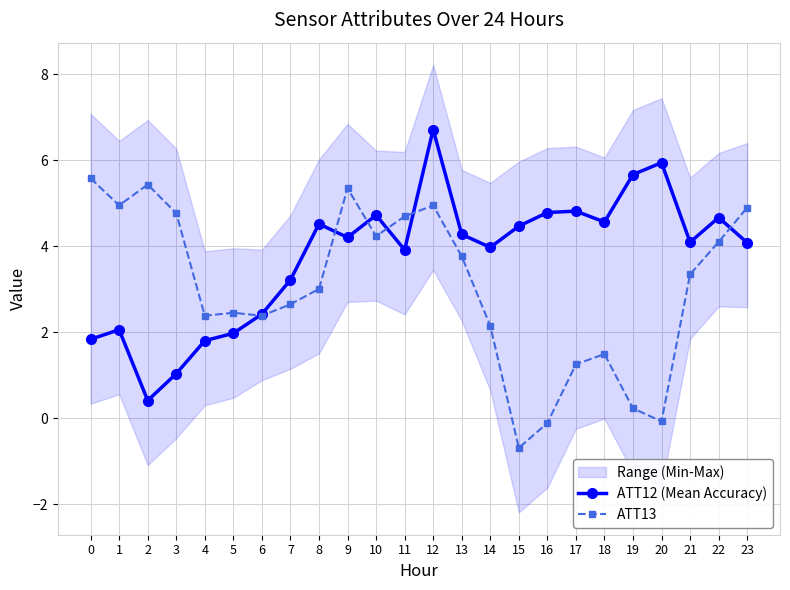

Where is the first local minimum for ATT12 (Mean Accuracy)?

2